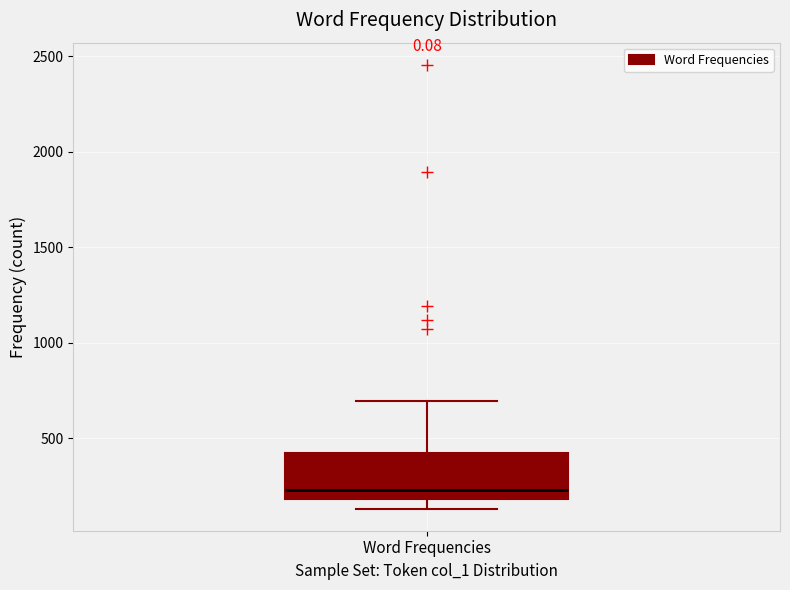

Read this box plot against the y-axis: the position of the median line, the range covered by the box, and the ends of both whiskers. The values are not printed on the chart, so give them approximately, as read against the axis.

median 250, box 200 to 400, whiskers 150 to 700